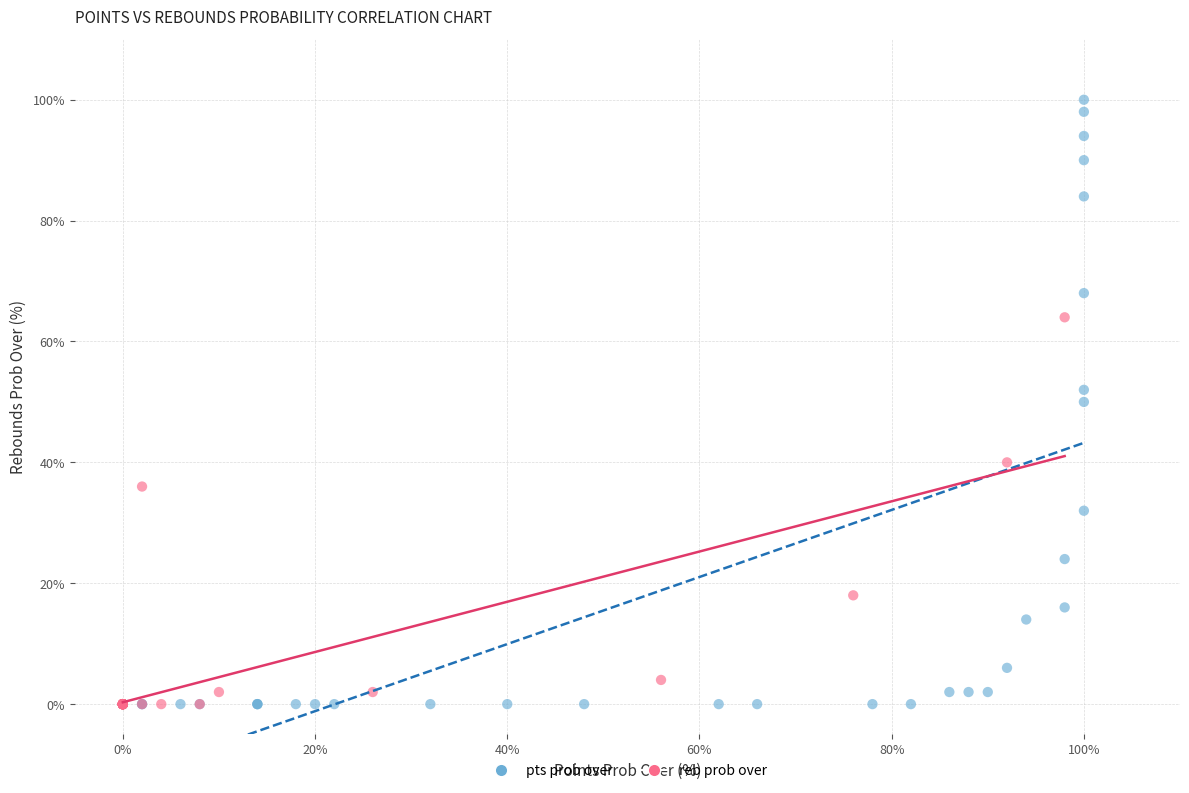

Which series contains the highest Y value?

pts prob over